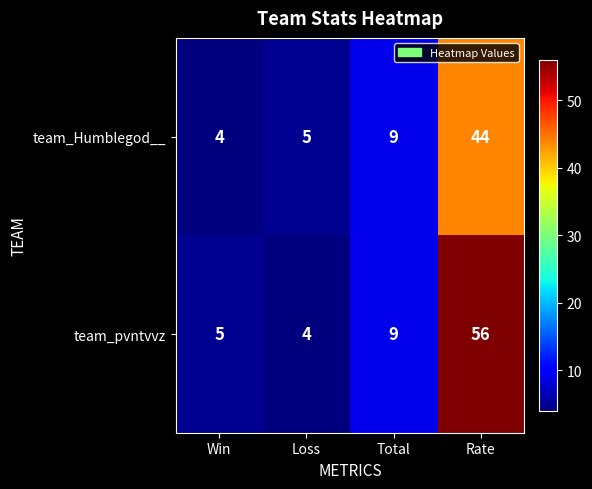

The value of team_Humblegod__ at Win is 4. True or false?

True